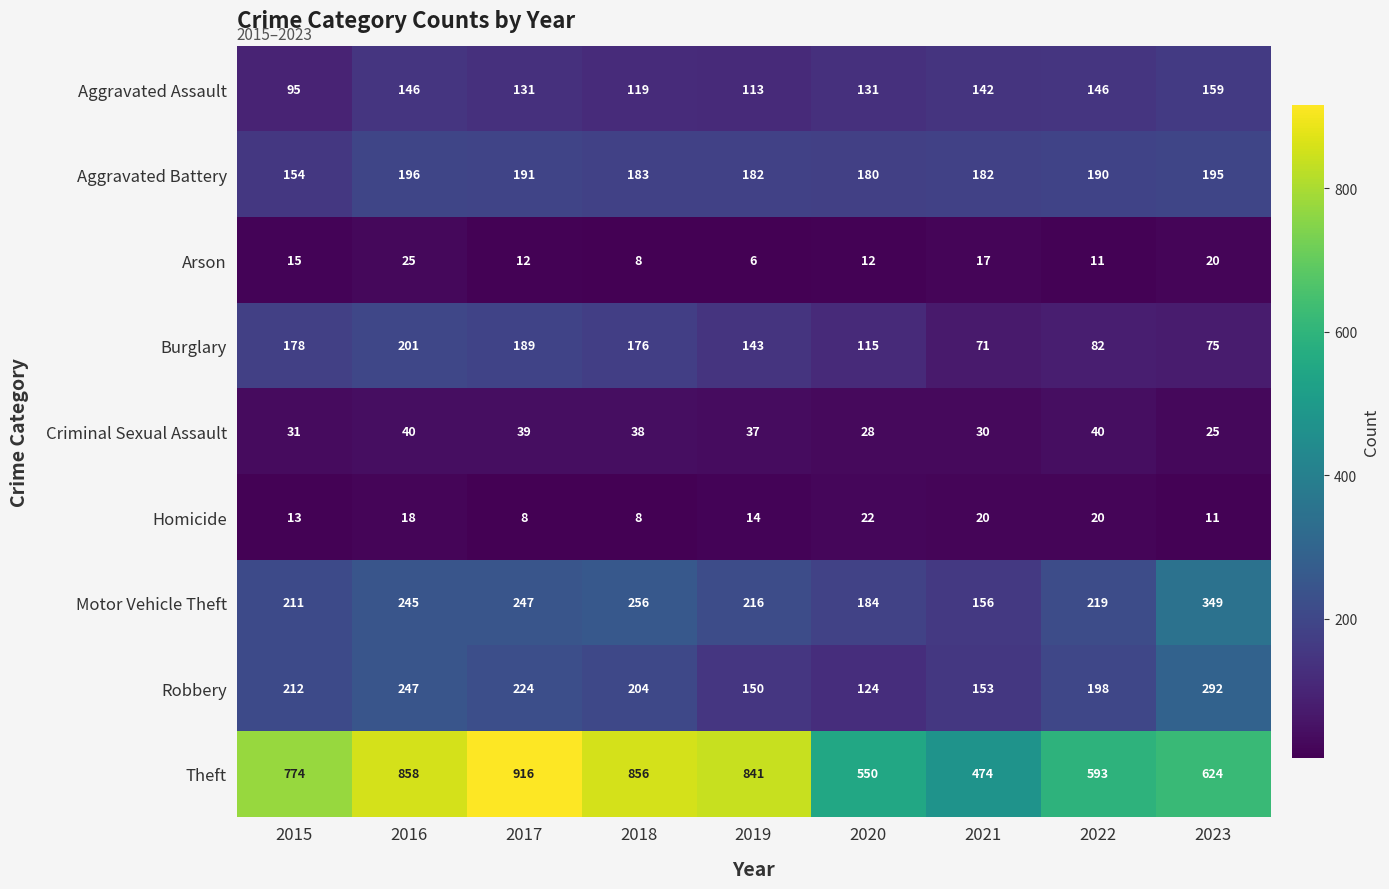

The value of Robbery at 2016 is 78. True or false?

False